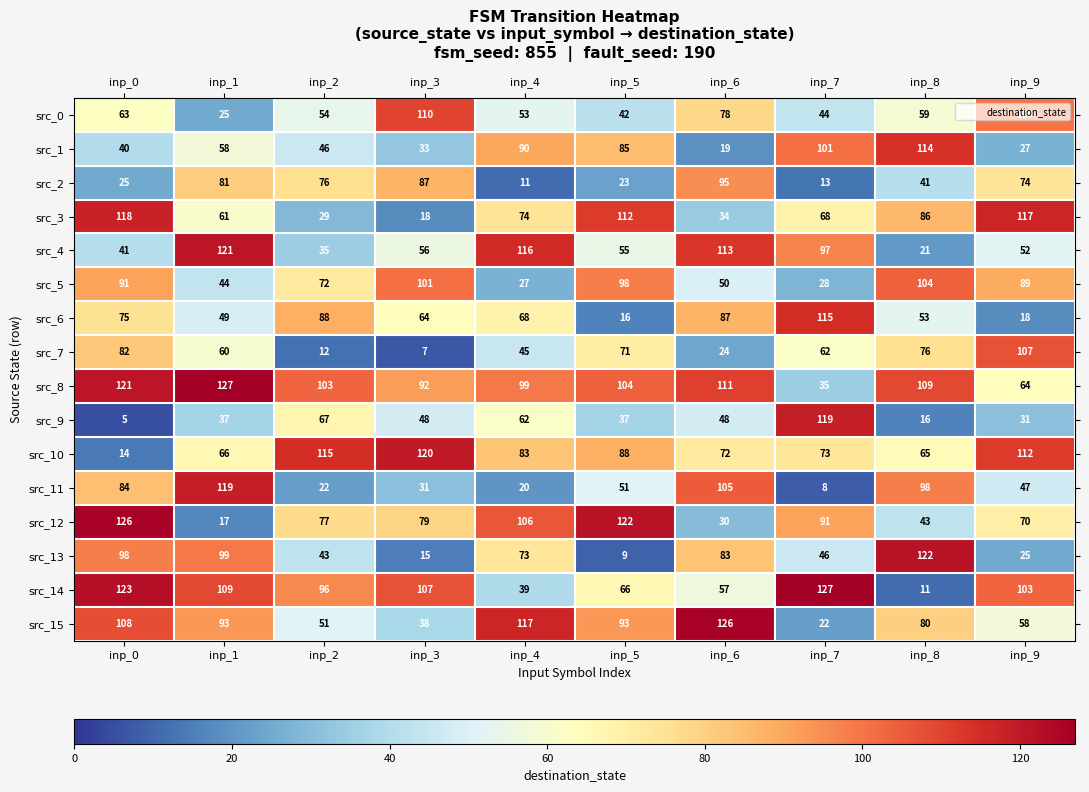

Count the number of categories in the chart.

10